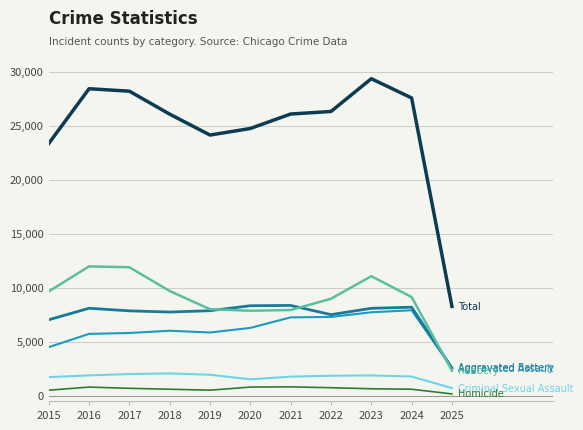

Which category has the highest value across all series?

2023